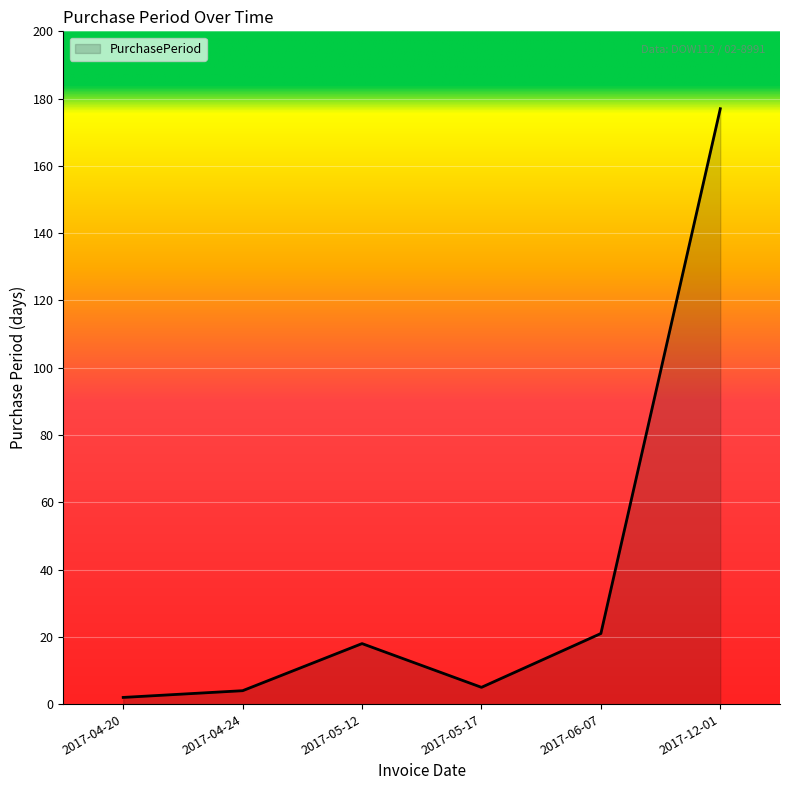

Read the value at 2017-05-12, to the nearest 5.

20